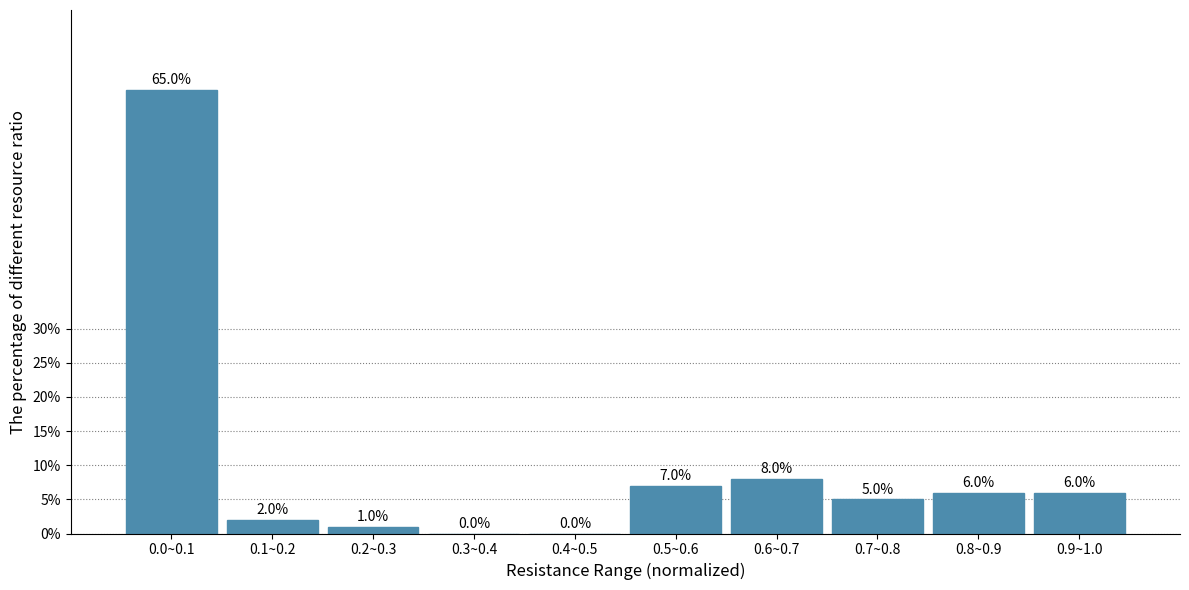

Reading right to left, transcribe all the data shown in this chart.

0.9~1.0=6.0	0.8~0.9=6.0	0.7~0.8=5.0	0.6~0.7=8.0	0.5~0.6=7.0	0.4~0.5=0.0	0.3~0.4=0.0	0.2~0.3=1.0	0.1~0.2=2.0	0.0~0.1=65.0